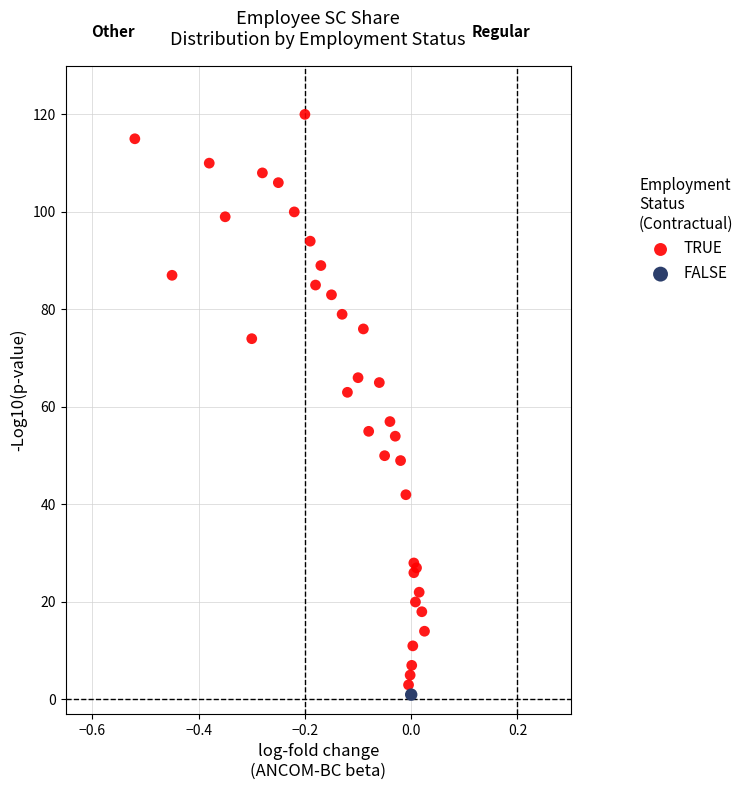

What are all the series names shown in the legend?

TRUE, FALSE